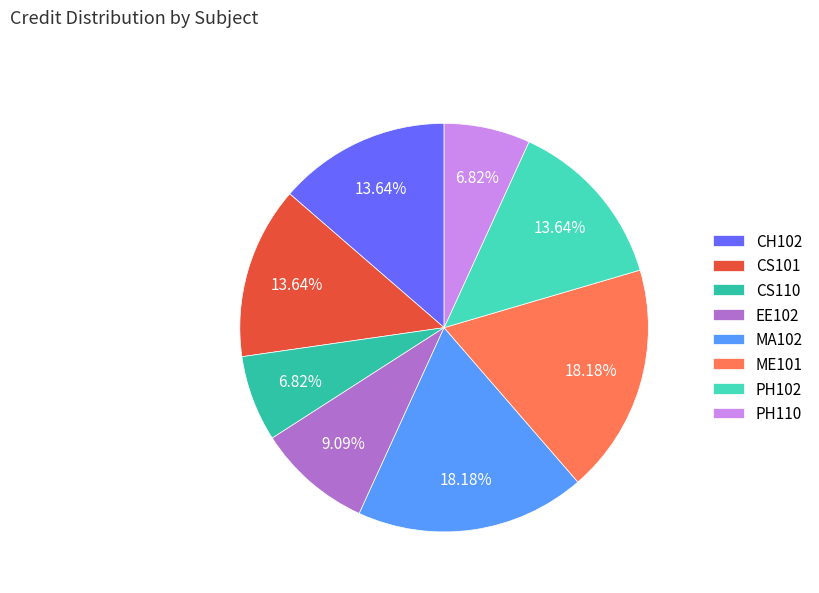

True or false: PH102 accounts for 14% of the total.

True